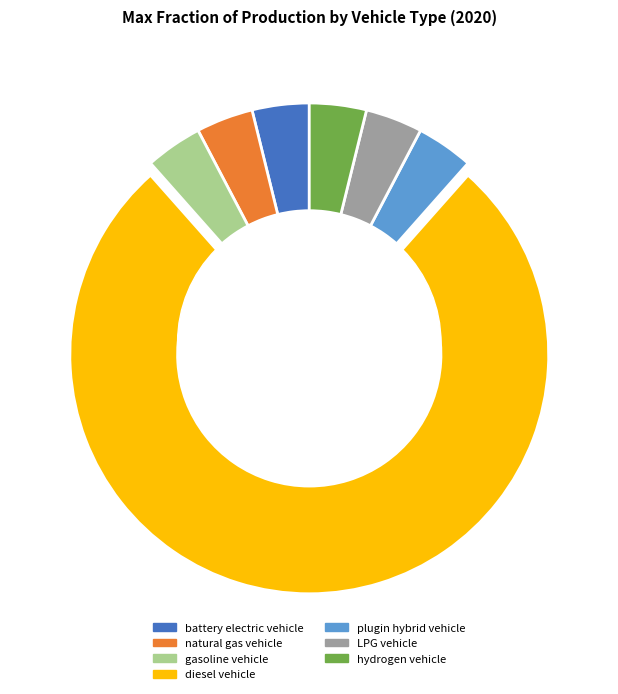

Approximately how many times larger is the value at battery electric vehicle compared to plugin hybrid vehicle?

1.0